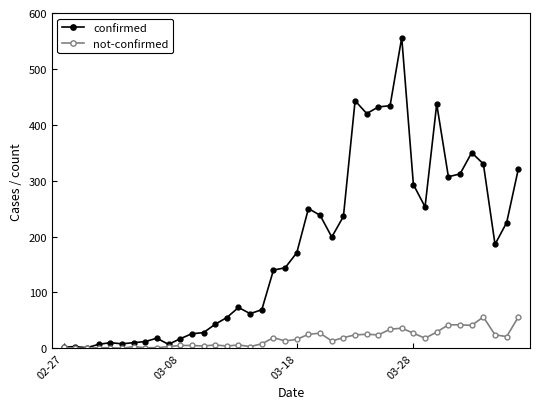

What is the minimum value for confirmed?

1